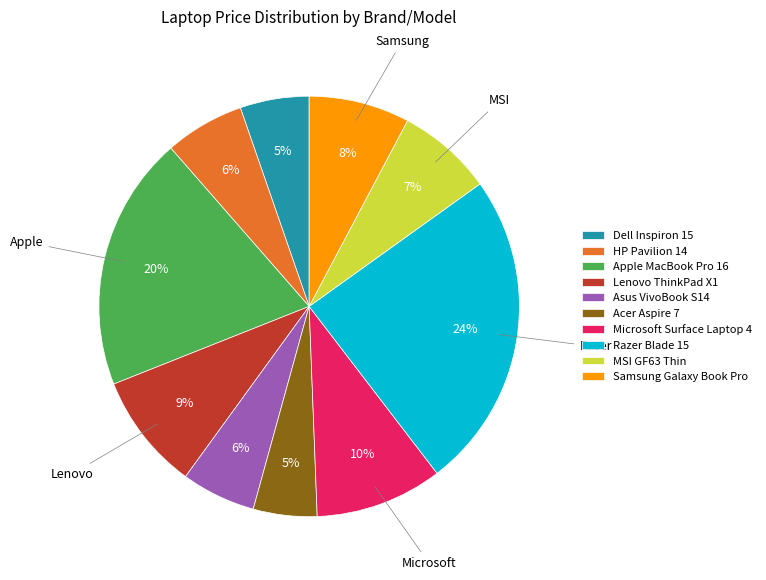

Combined, do Acer Aspire 7 and Microsoft Surface Laptop 4 account for over 50%?

No